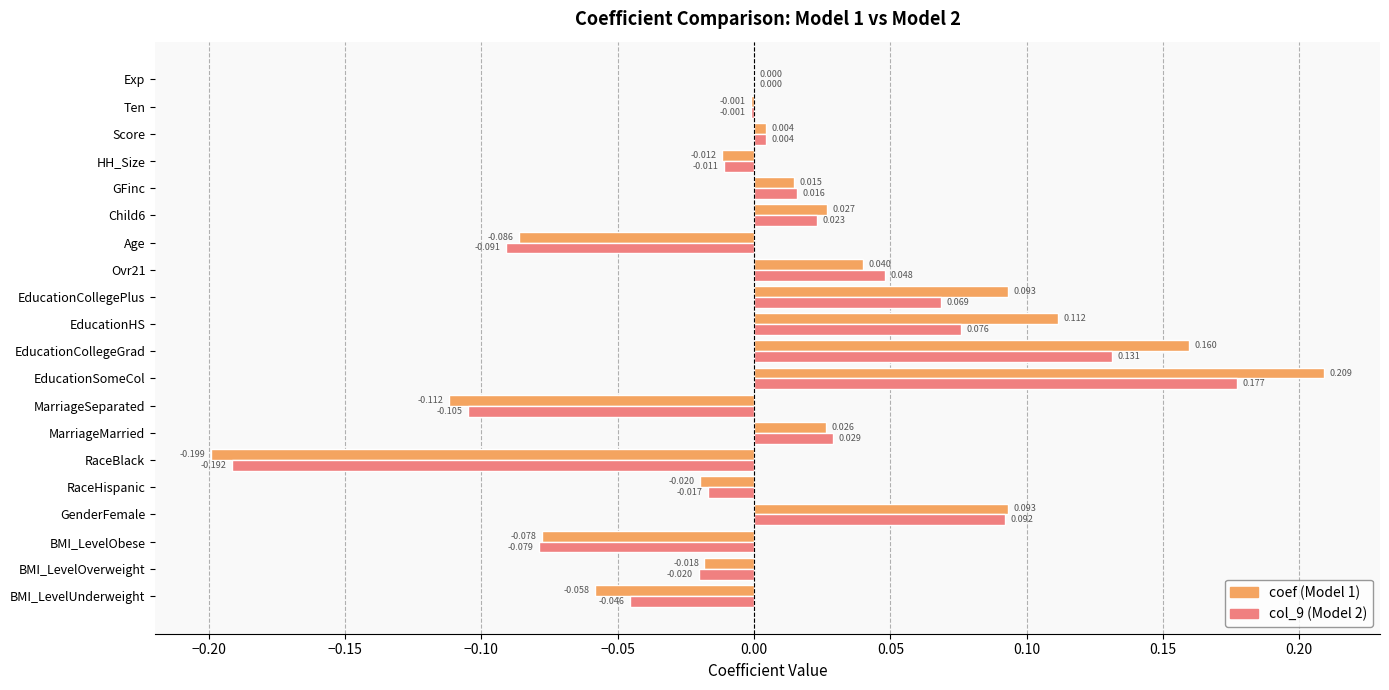

Is the value of coef (Model 1) at RaceBlack greater than the value of col_9 (Model 2) at Ovr21?

No